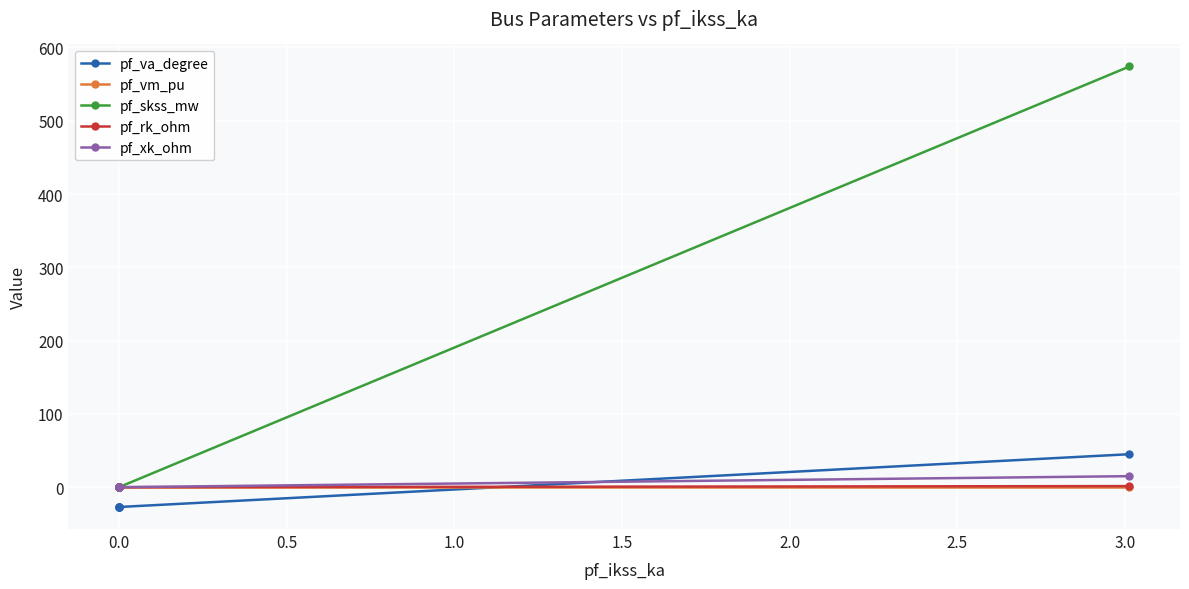

Rank the categories by pf_vm_pu value from lowest to highest.

0.0, 0.5, 1.0, 1.5, −0.5